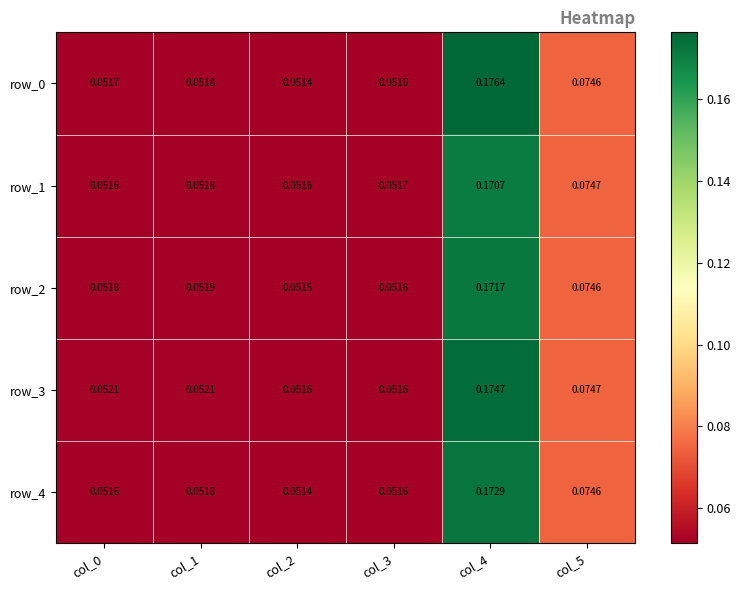

What is the average value of the row_1 series?

0.1